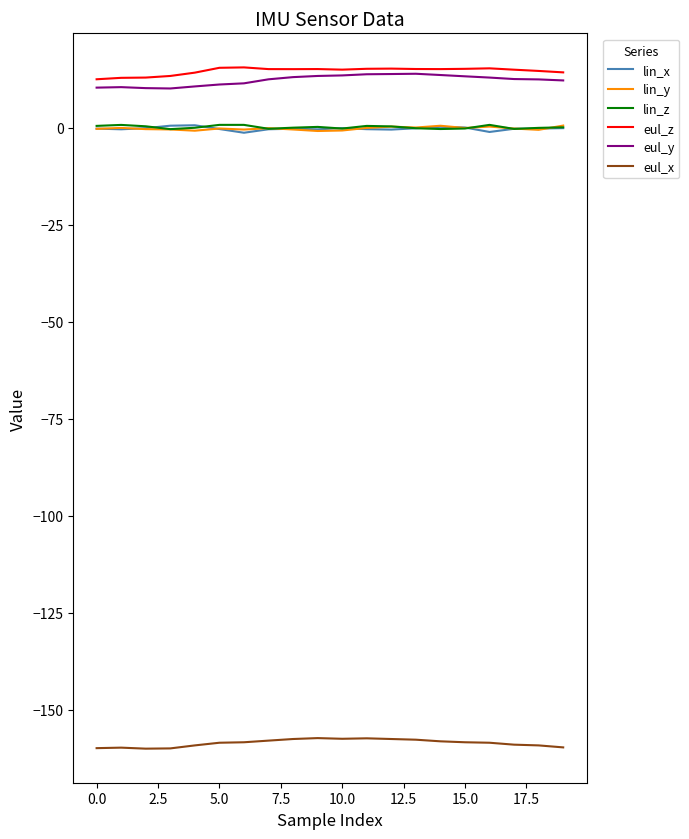

True or false: eul_x and eul_y intersect in this chart.

False